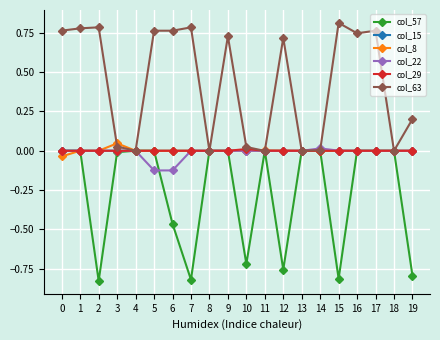

The col_57 series shows 0.0 at 0. True or false?

True